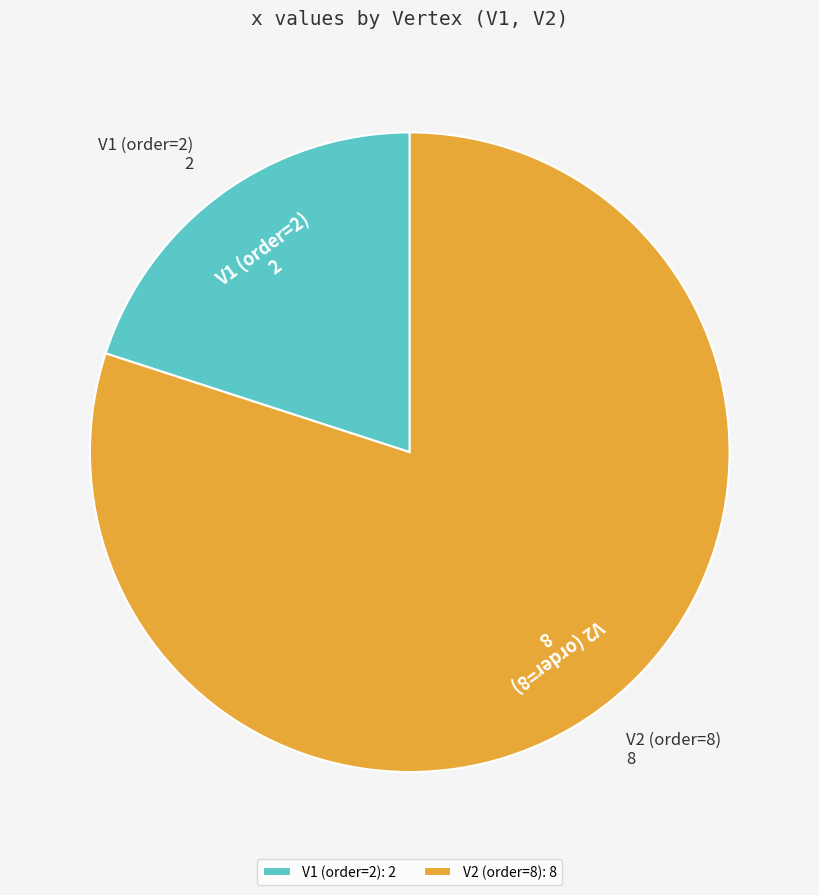

How many segments does this pie chart have?

2